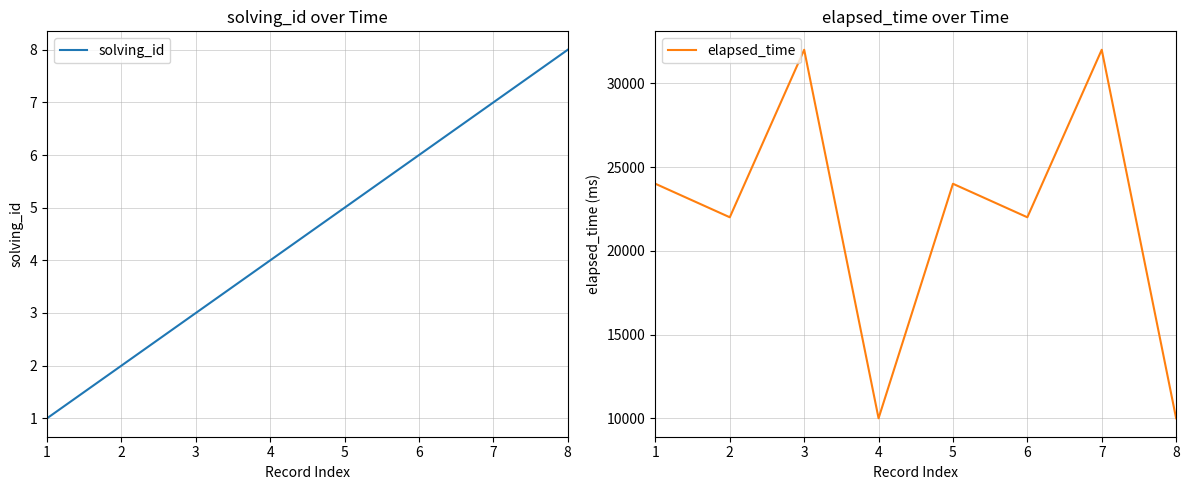

True or false: elapsed_time and solving_id cross at least once.

False